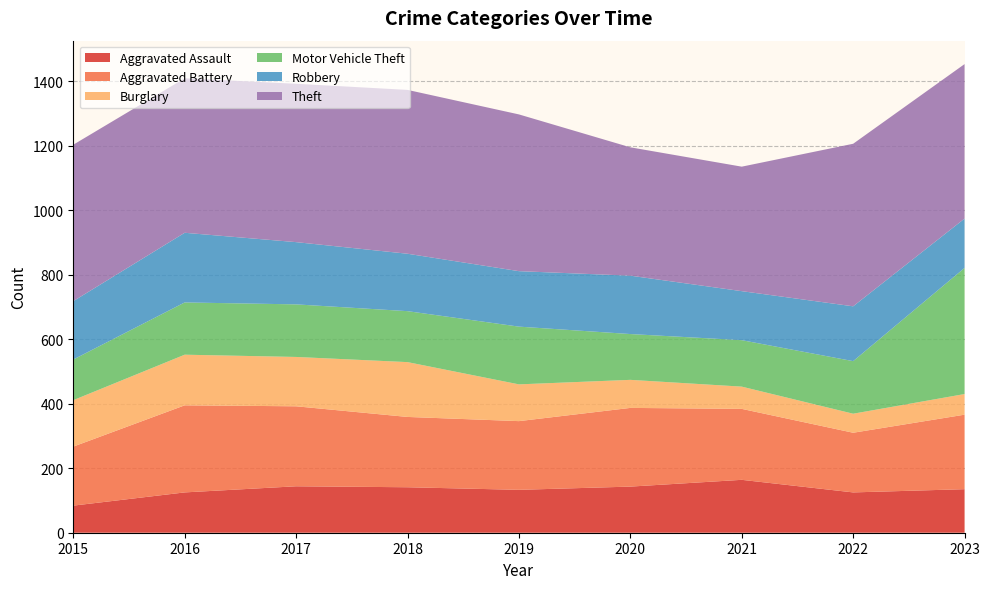

Reading left to right, list all the values displayed in this chart.

Aggravated Assault: 84	125	144	141	133	143	164	125	135
Aggravated Battery: 183	270	248	218	213	244	220	185	231
Burglary: 144	157	153	170	114	87	69	59	64
Motor Vehicle Theft: 126	162	163	158	179	142	144	163	391
Robbery: 181	216	193	178	172	181	152	170	153
Theft: 485	479	491	508	486	398	386	504	479